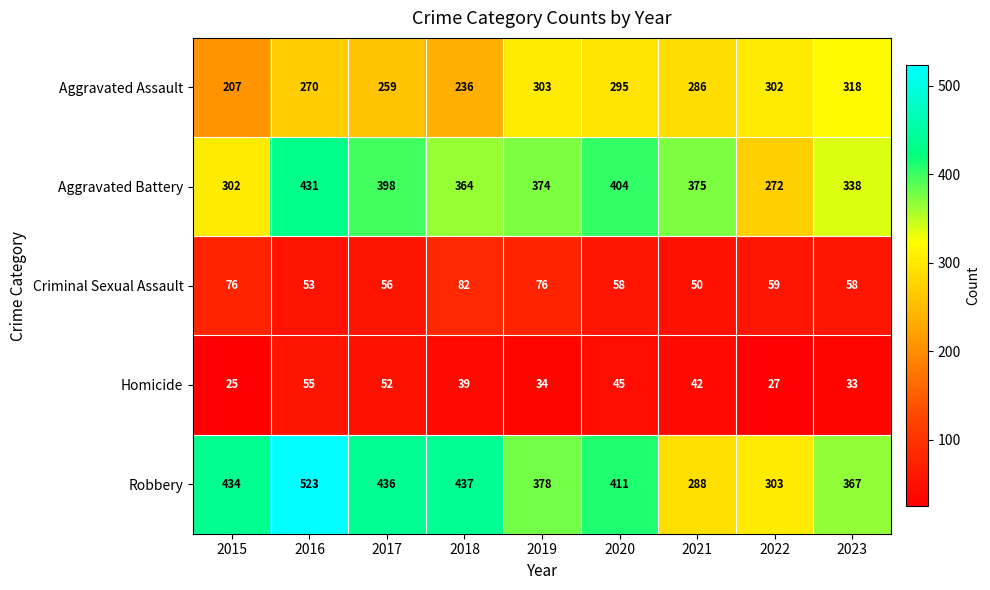

What is the sum of the Aggravated Assault values at 2016 and 2015?

477